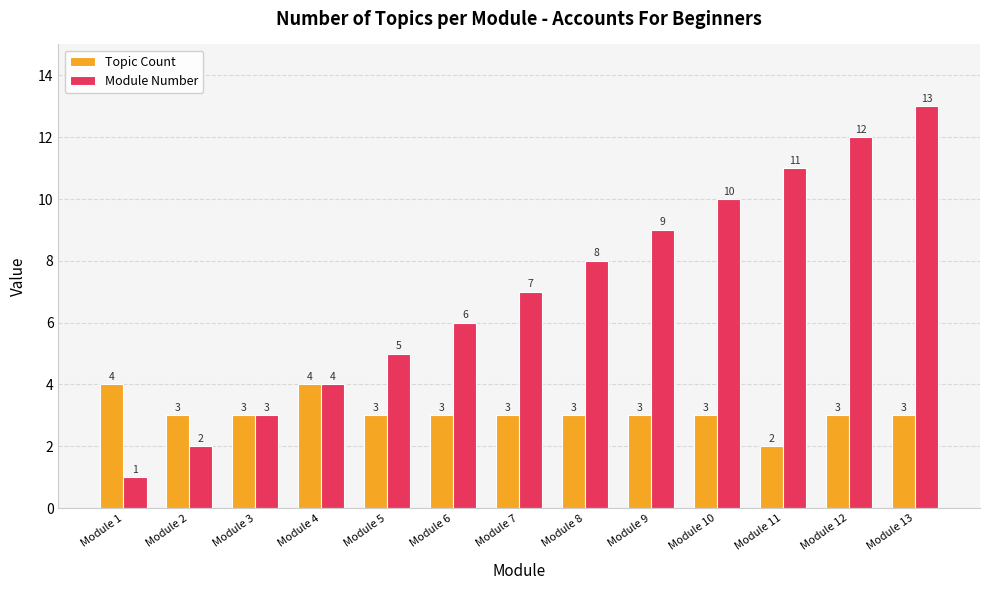

Reading right to left, transcribe all the data shown in this chart.

Topic Count: Module 13=3	Module 12=3	Module 11=2	Module 10=3	Module 9=3	Module 8=3	Module 7=3	Module 6=3	Module 5=3	Module 4=4	Module 3=3	Module 2=3	Module 1=4
Module Number: Module 13=13	Module 12=12	Module 11=11	Module 10=10	Module 9=9	Module 8=8	Module 7=7	Module 6=6	Module 5=5	Module 4=4	Module 3=3	Module 2=2	Module 1=1